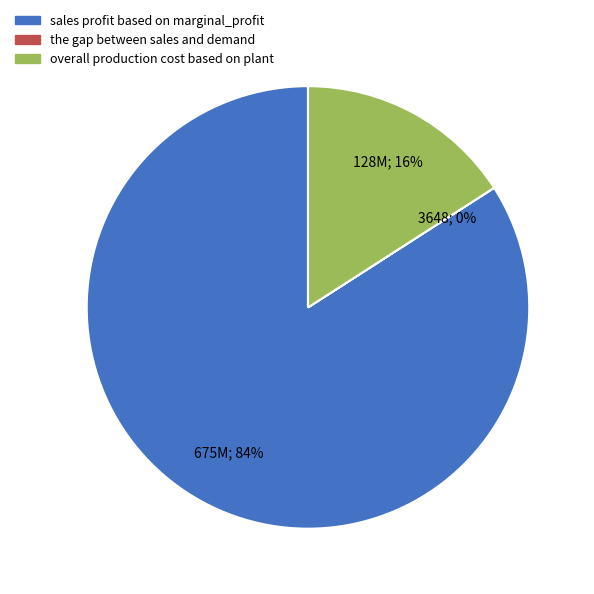

Which category has the biggest portion of the pie?

sales profit based on marginal_profit